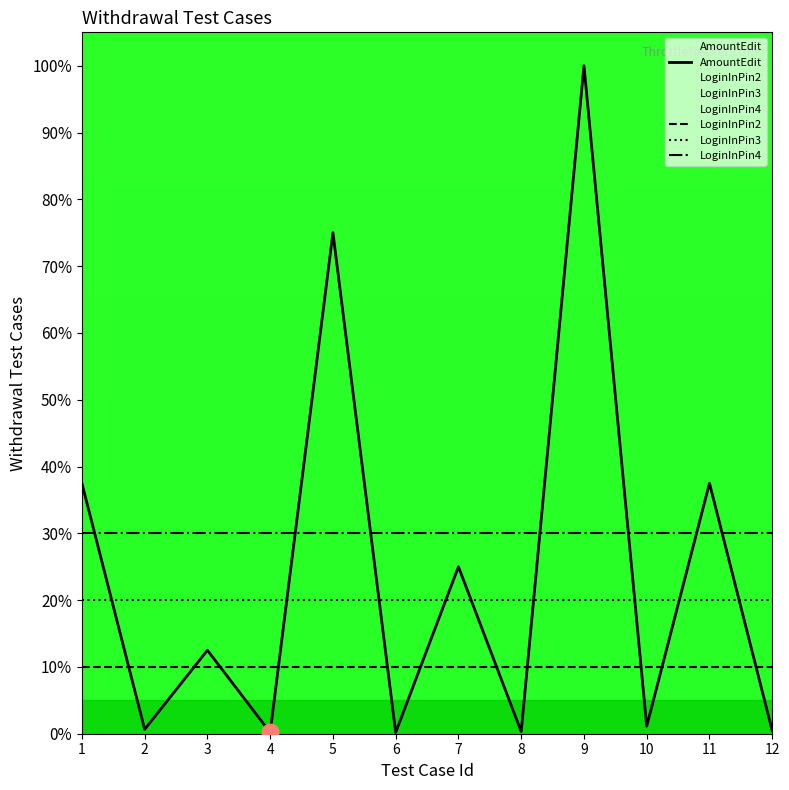

What is the value of the LoginInPin4 point at the 9th from the left?

30.0